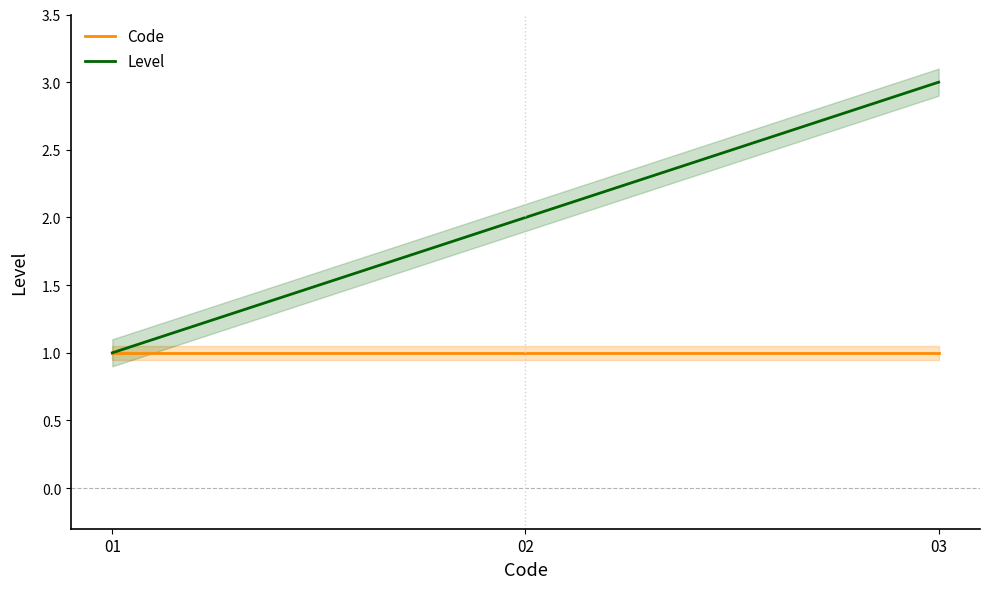

Rank the categories by Code value from highest to lowest.

01, 02, 03